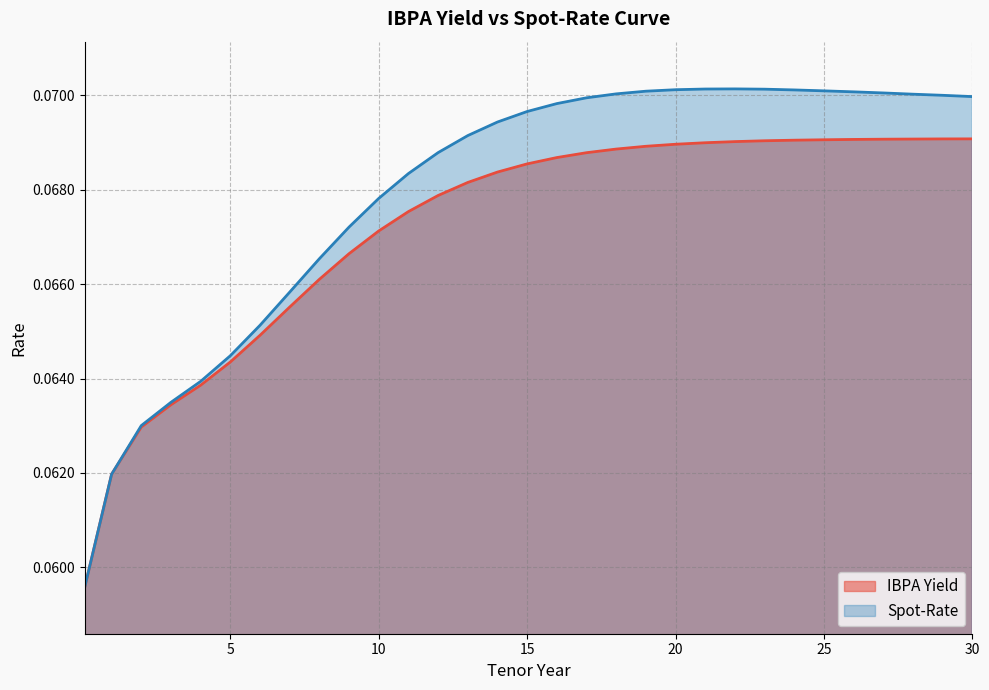

True or false: Spot-Rate and IBPA Yield intersect in this chart.

False